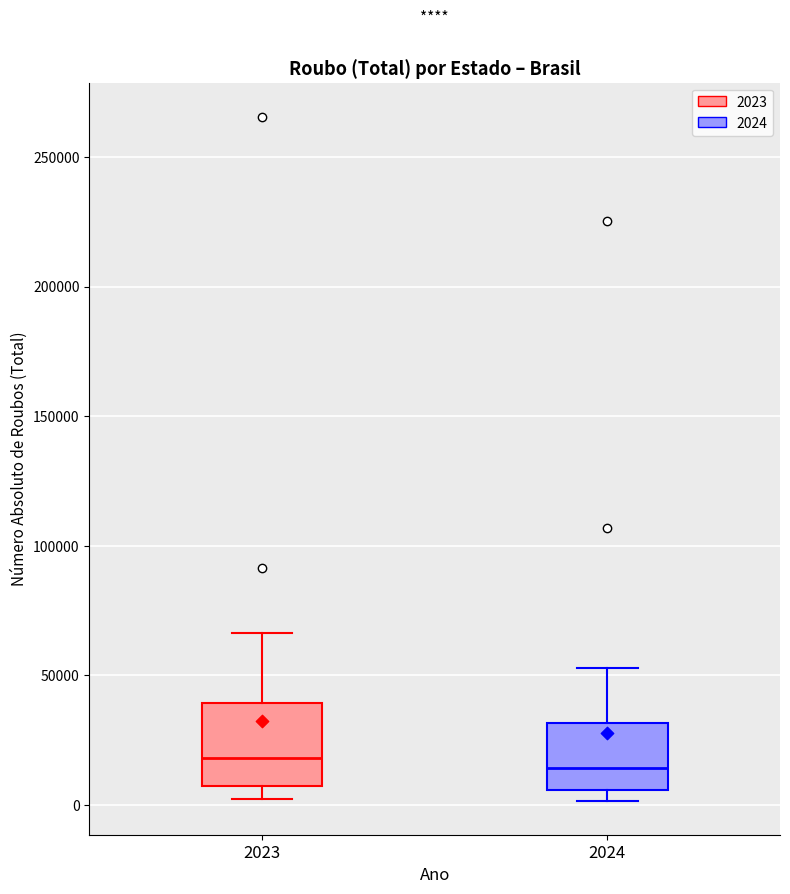

Where does the median line of the box at x = 2024 sit on the y-axis? The values are not printed on the chart, so give them approximately, as read against the axis.

15000